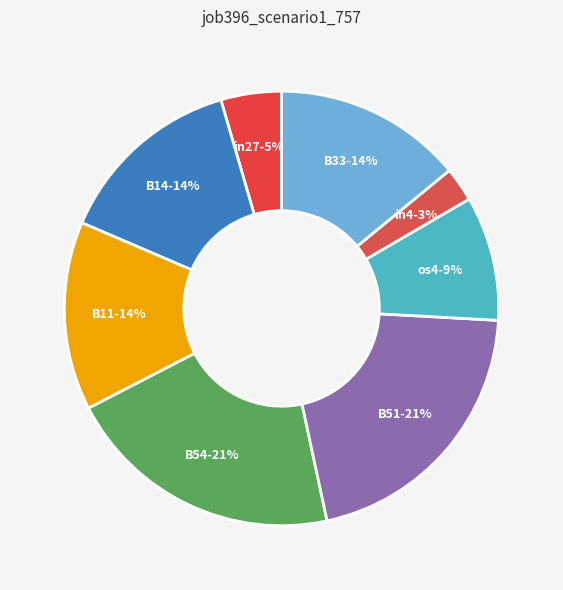

Does any single category account for the majority?

No